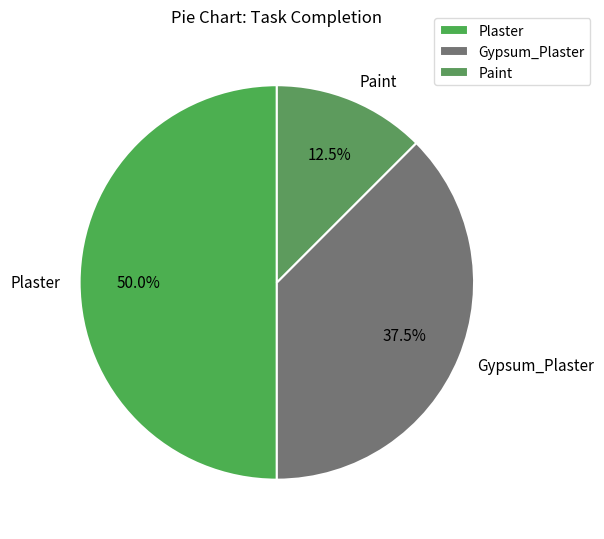

Rank the categories by value from lowest to highest.

Paint, Gypsum_Plaster, Plaster